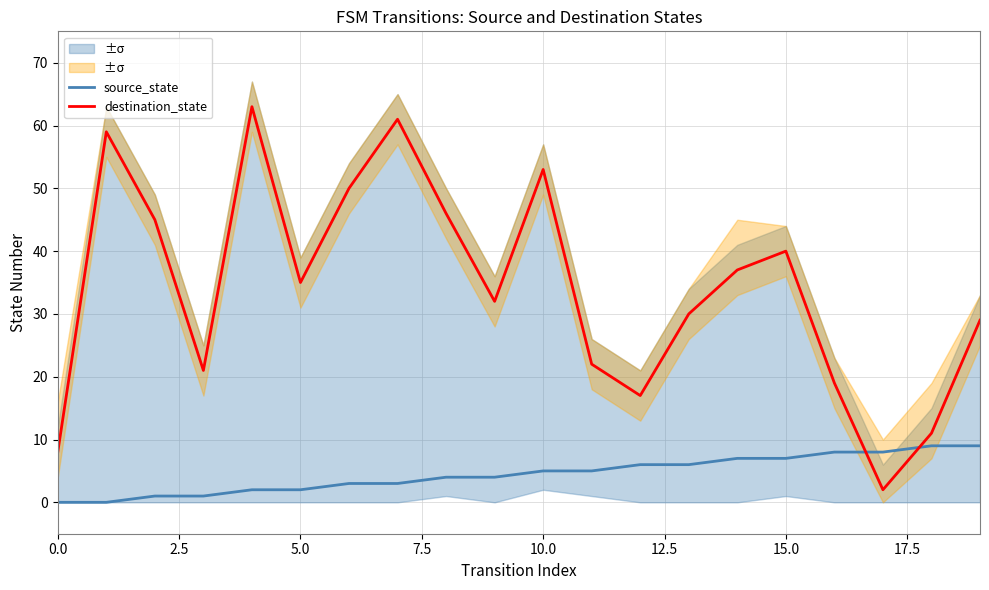

What is the highest value of the destination_state series?

63